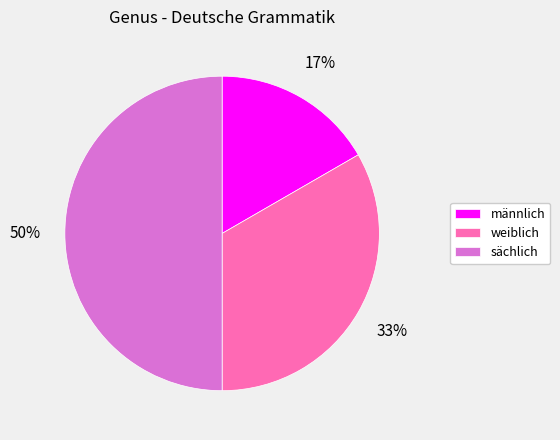

Do männlich and sächlich together represent more than half of the pie?

Yes